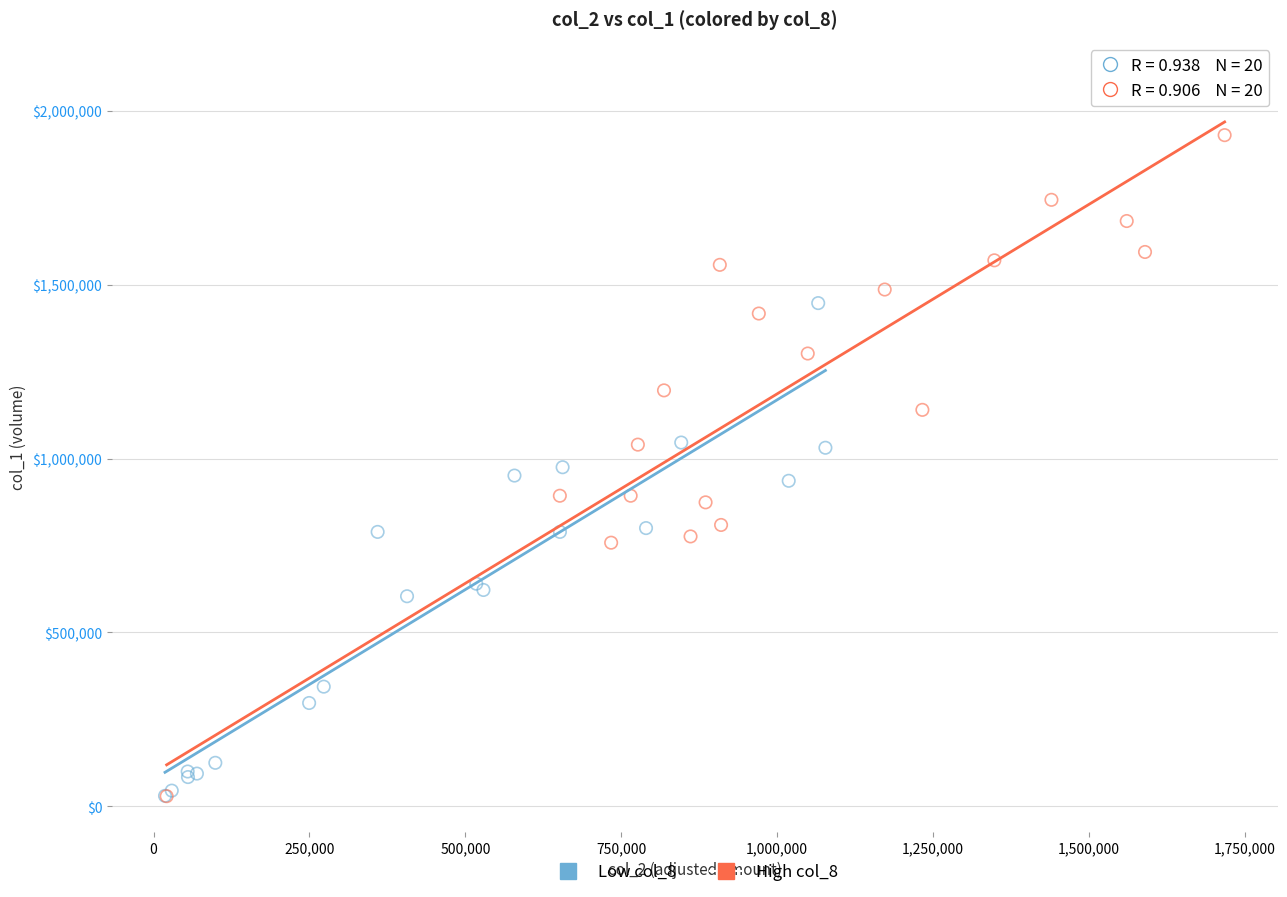

Which series reaches the maximum Y coordinate?

High col_8